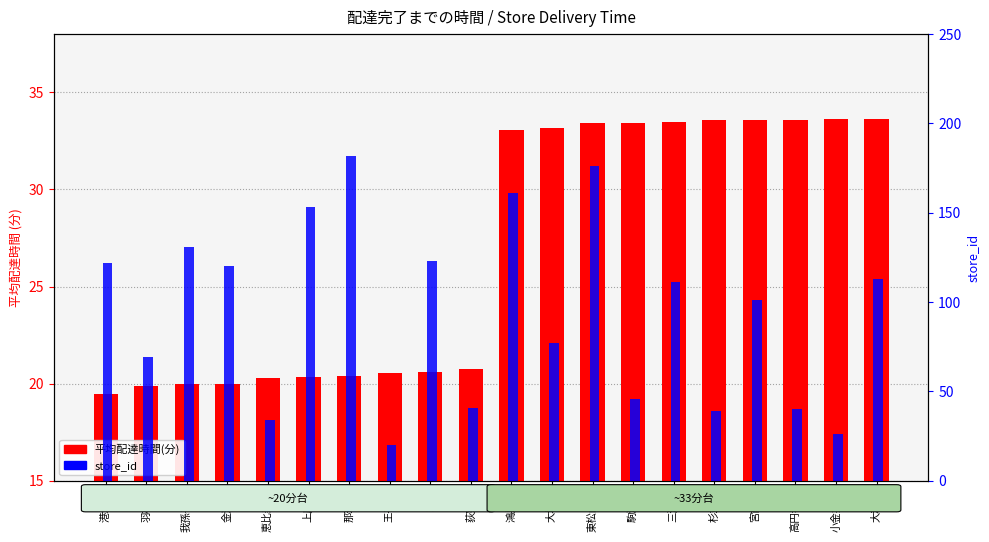

What is the maximum value shown in the chart?

182.0